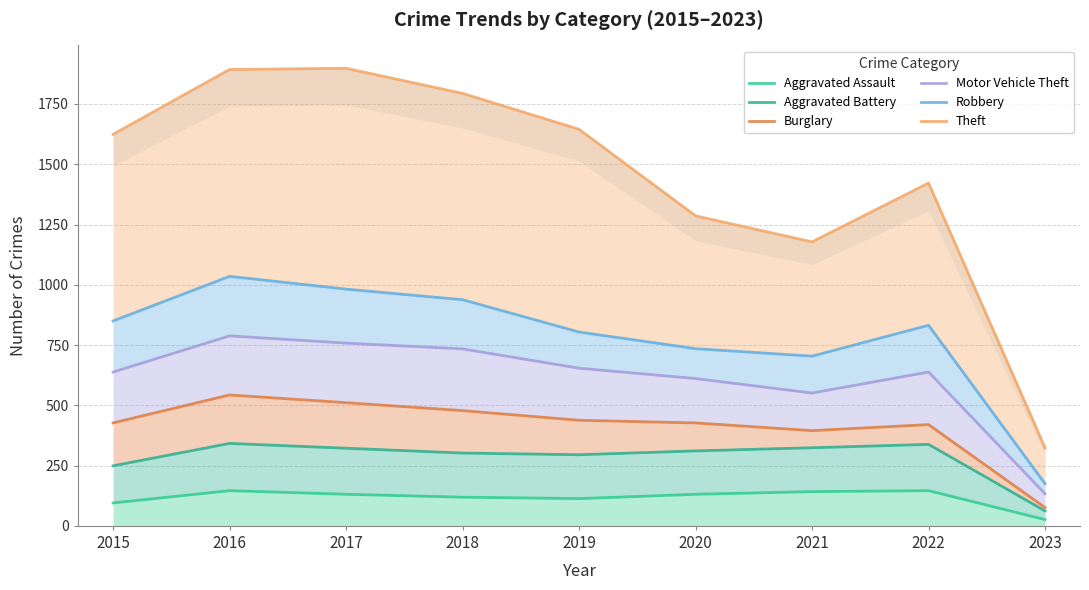

The value of Robbery at 2015 is 557. True or false?

False